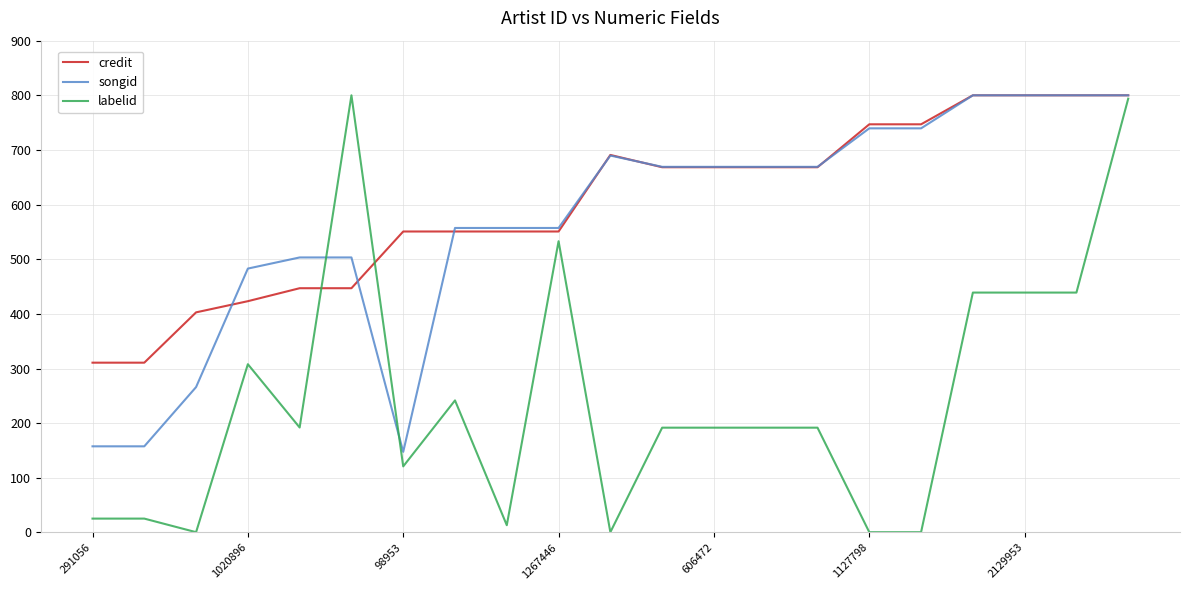

What is the lowest value of the credit series?

310.7